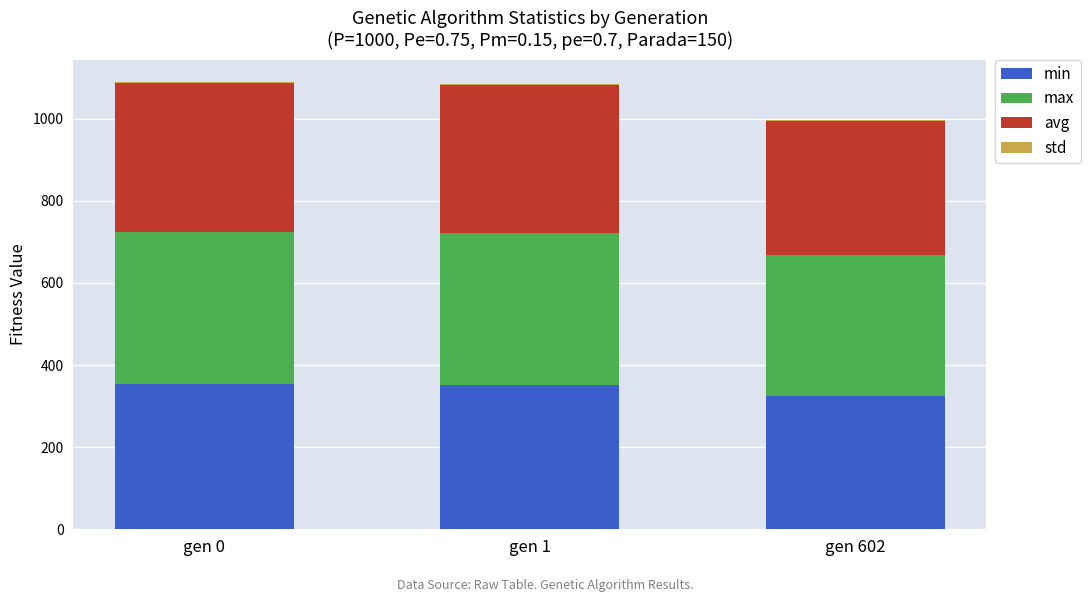

What is the sum of all min values?

1030.5